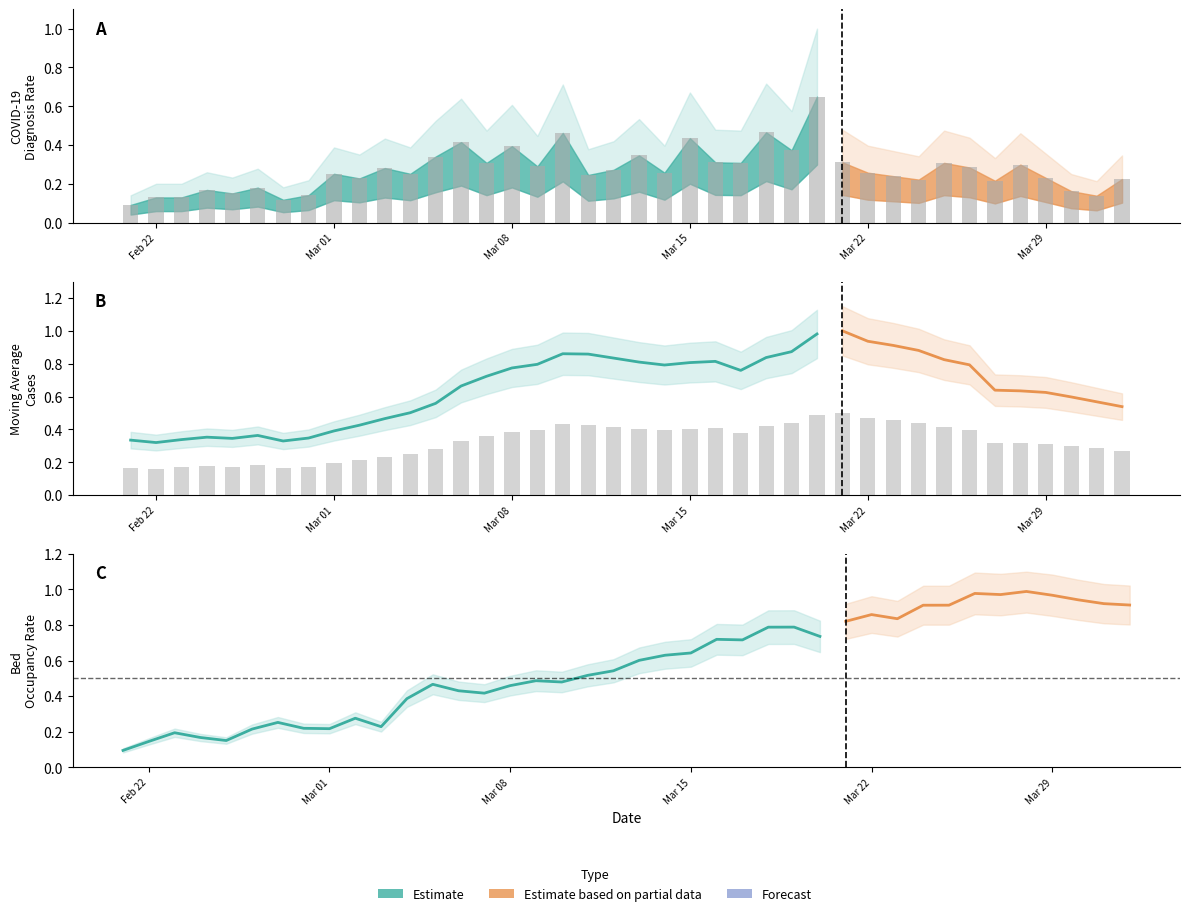

At how many categories does at least one series exceed 0?

40